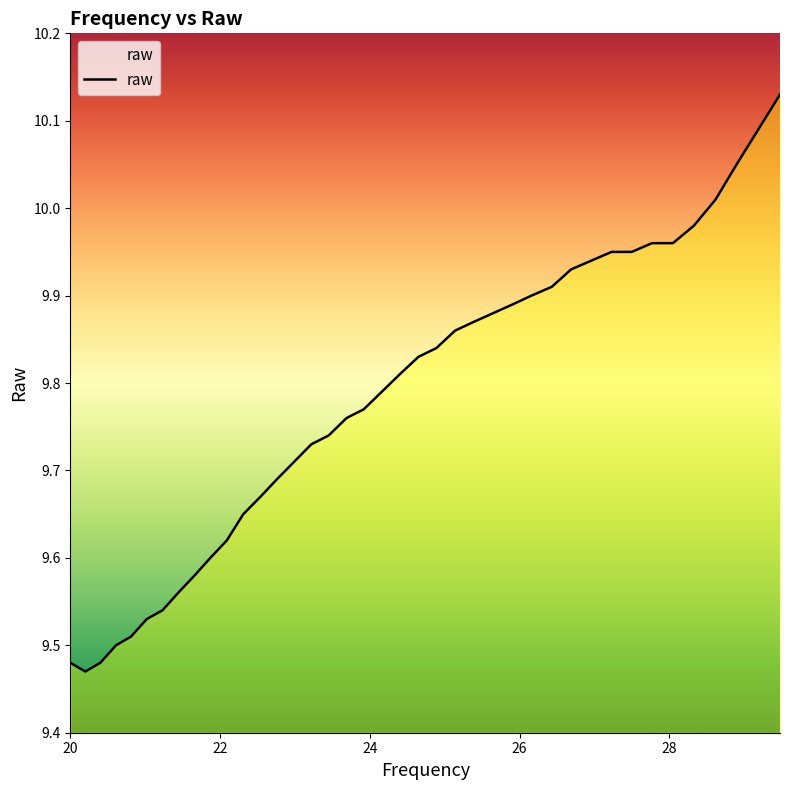

Does the chart display data point markers on the line(s)?

No